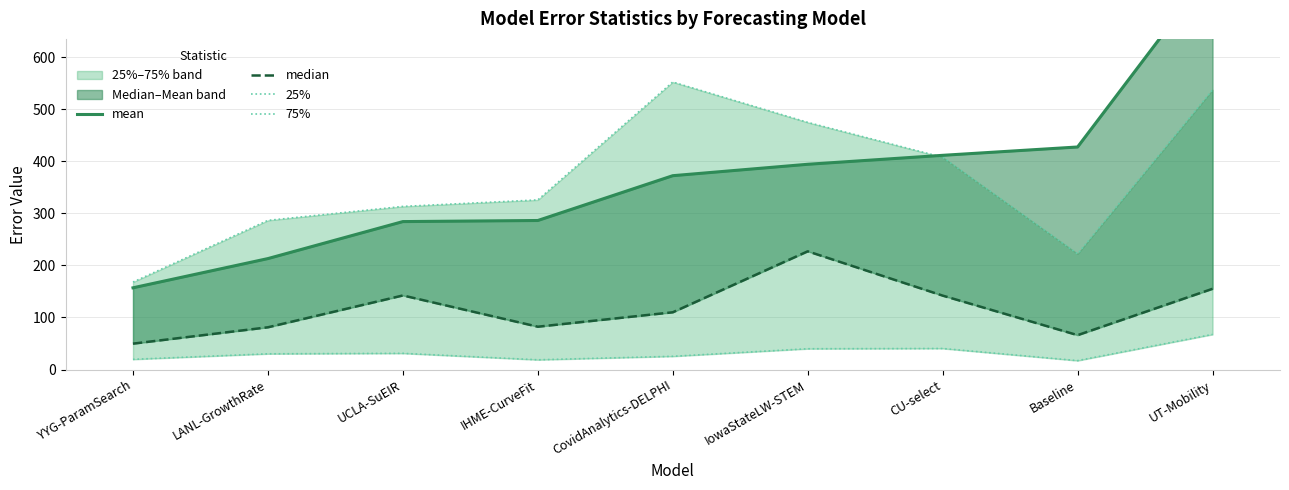

At which label does mean reach its peak?

UT-Mobility